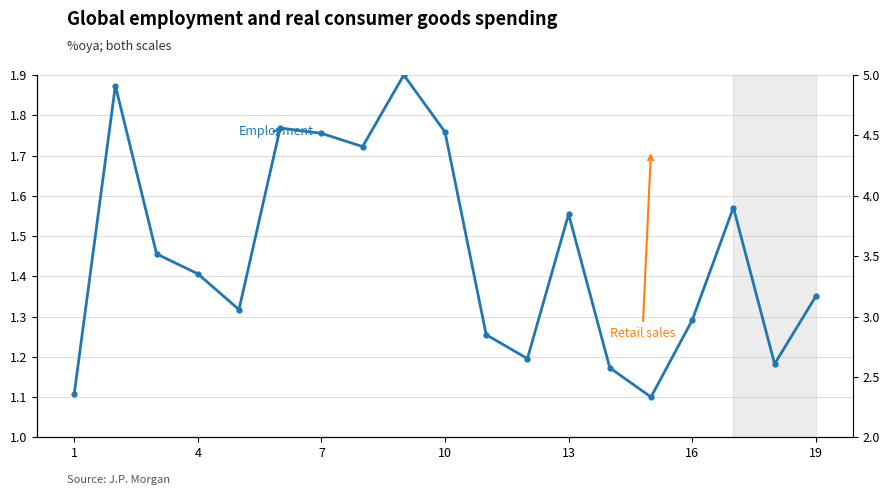

What is the minimum value for Retail sales?

1.1